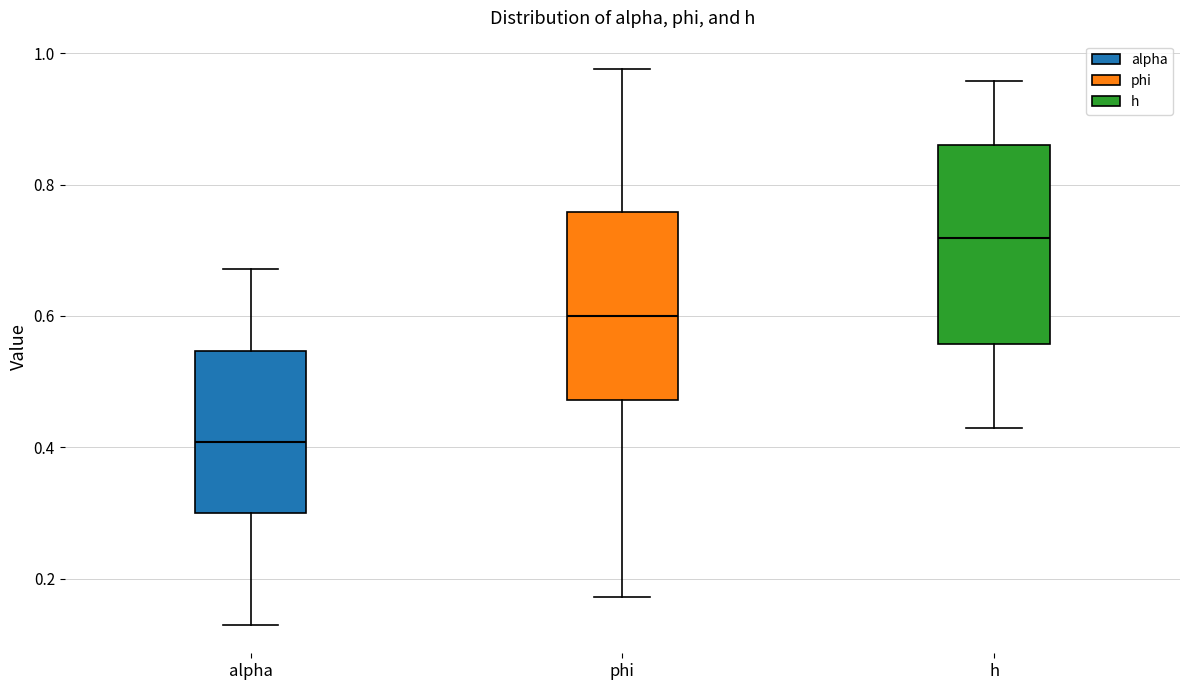

Where does the lower whisker of the box for alpha end on the y-axis? The values are not printed on the chart, so give them approximately, as read against the axis.

0.12